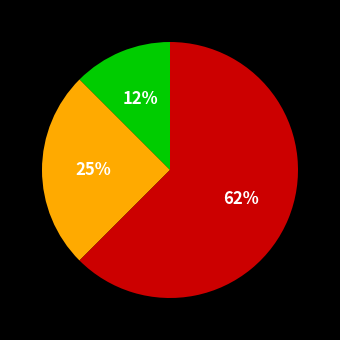

Is there a majority slice in this chart?

Yes